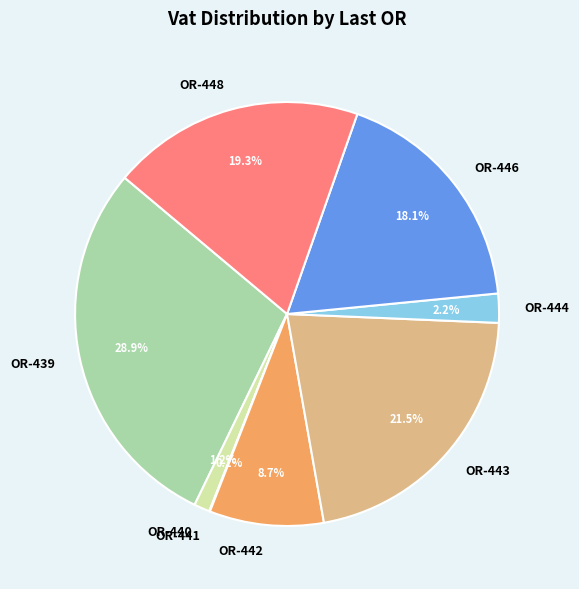

Between OR-448 and OR-440, which is larger?

OR-448